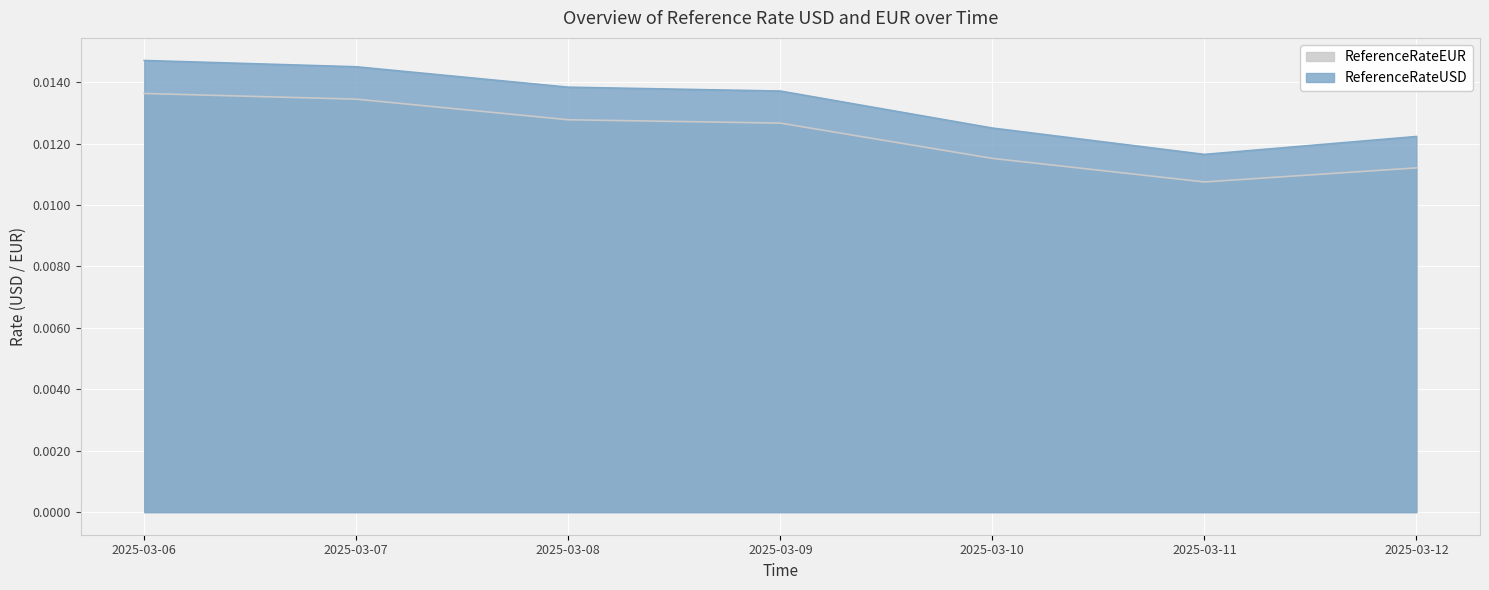

How many lines are shown in the chart?

2